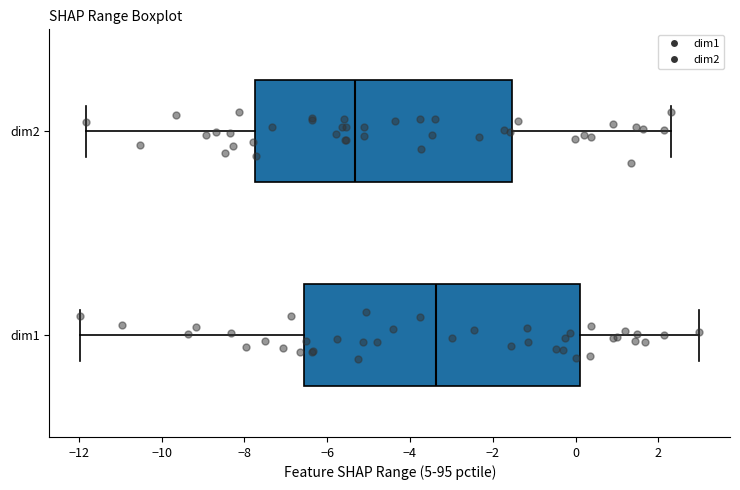

Reading bottom to top, read every box against the x-axis: the position of its median line, the range the box covers, and the ends of its whiskers. The values are not printed on the chart, so give them approximately, as read against the axis.

dim1: median -3.4, box -6.6 to 0.2, whiskers -12.0 to 3.0
dim2: median -5.4, box -7.8 to -1.6, whiskers -11.8 to 2.2